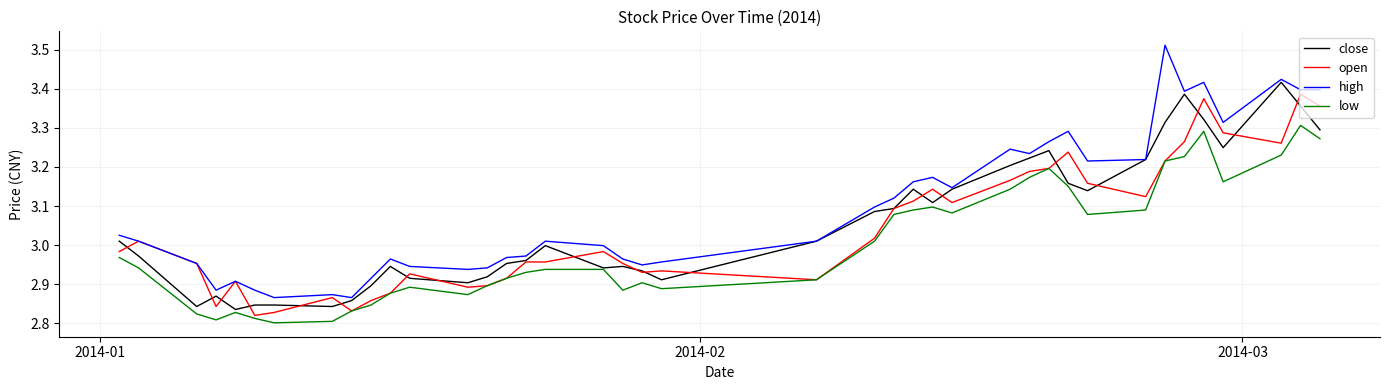

True or false: high and low intersect in this chart.

False